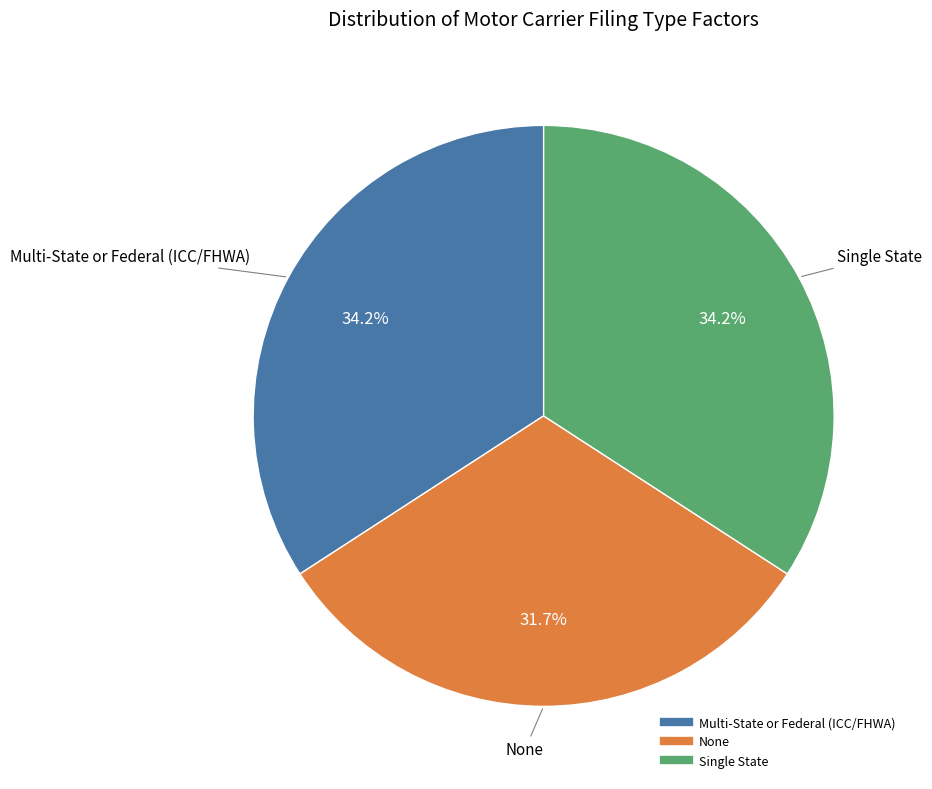

To the nearest percent, what is the average slice percentage?

33%